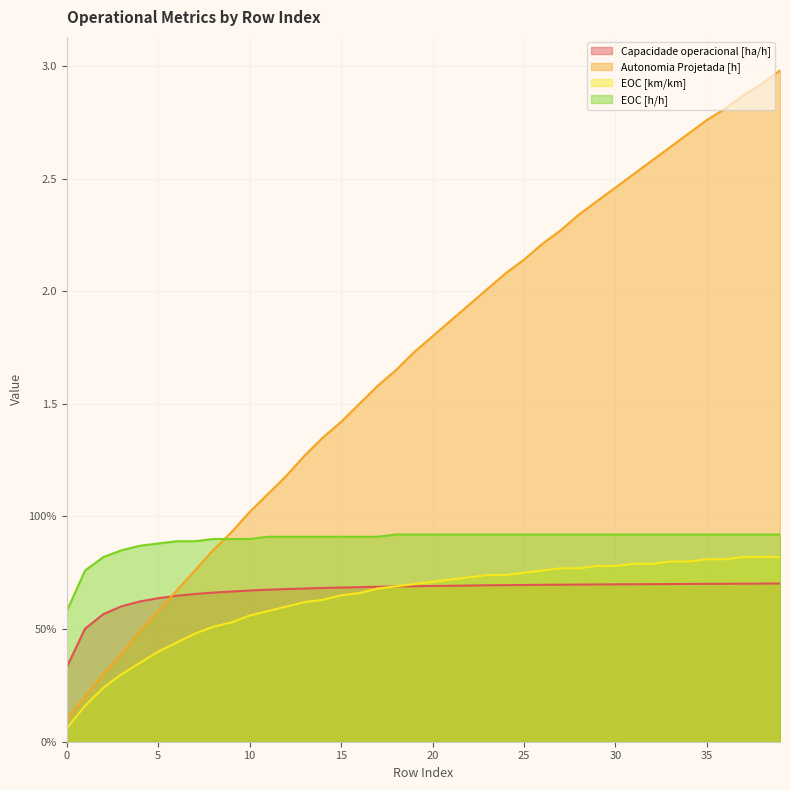

Between 4 and 27, which series saw the biggest shift?

Autonomia Projetada [h]